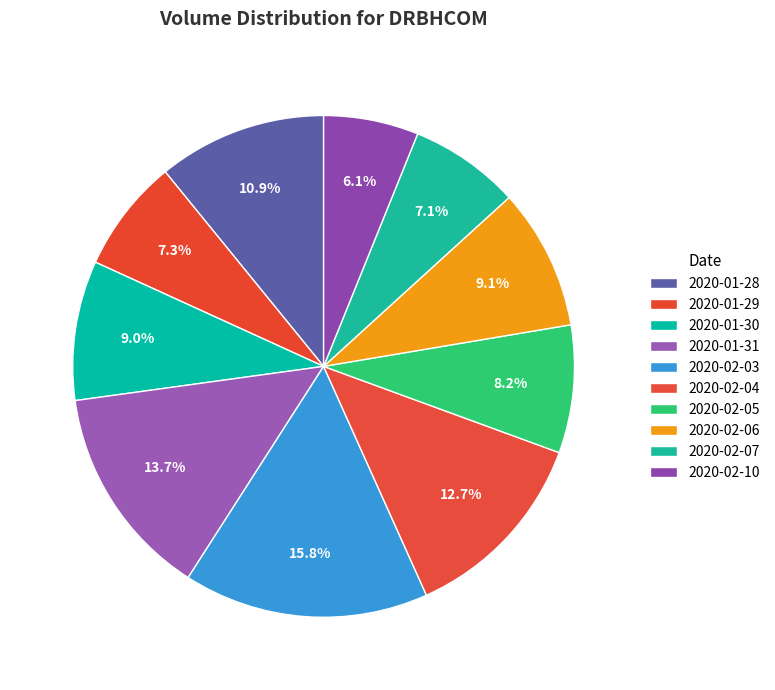

Is it true that 2020-02-04 is 7% of the pie?

False